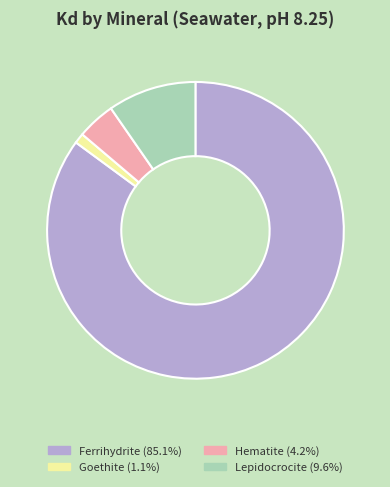

Rank the categories by value from highest to lowest.

Ferrihydrite, Lepidocrocite, Hematite, Goethite